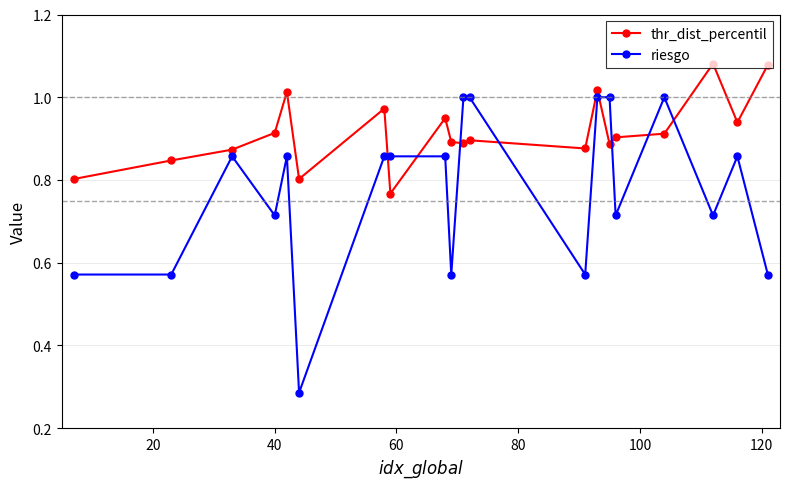

Which series has the largest total across all categories?

thr_dist_percentil